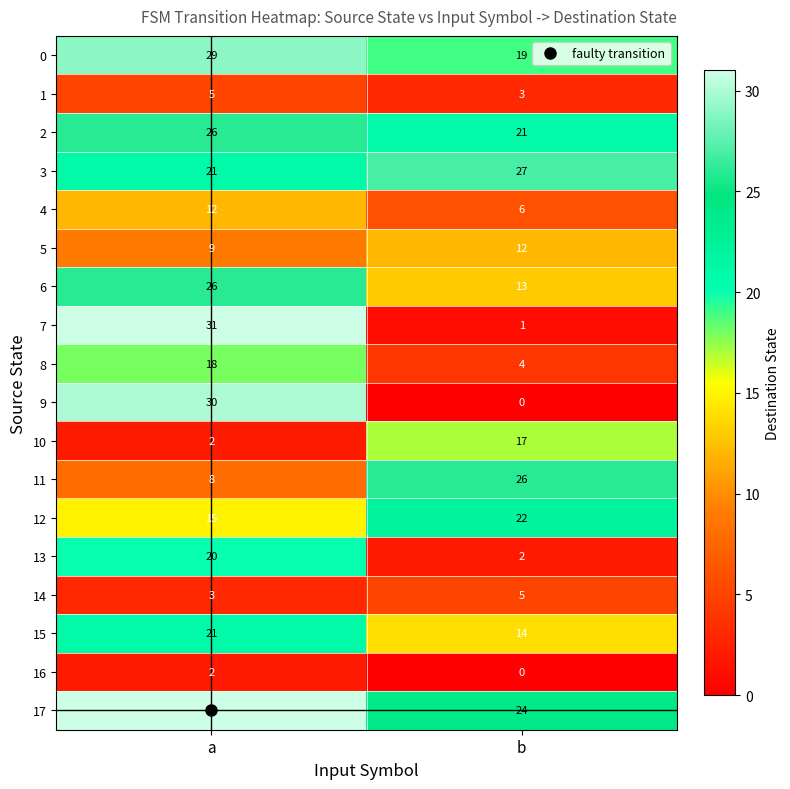

Is the value of 14 at a greater than the value of 11 at b?

No